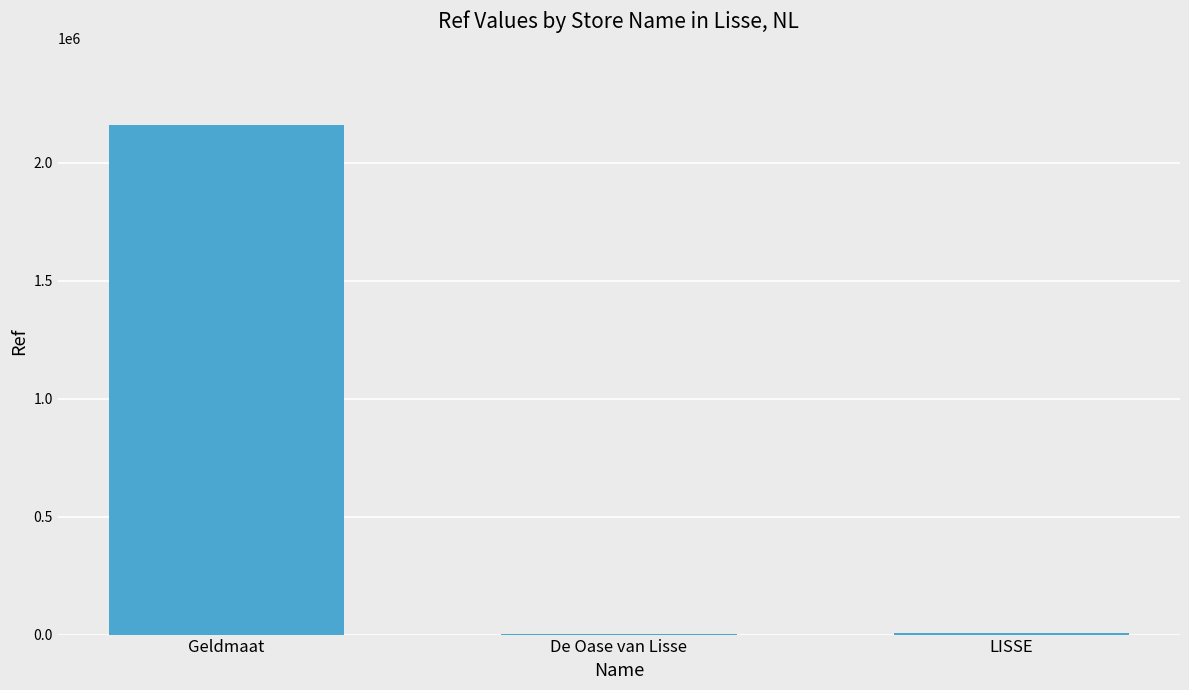

What is the maximum value shown in the chart?

2161004